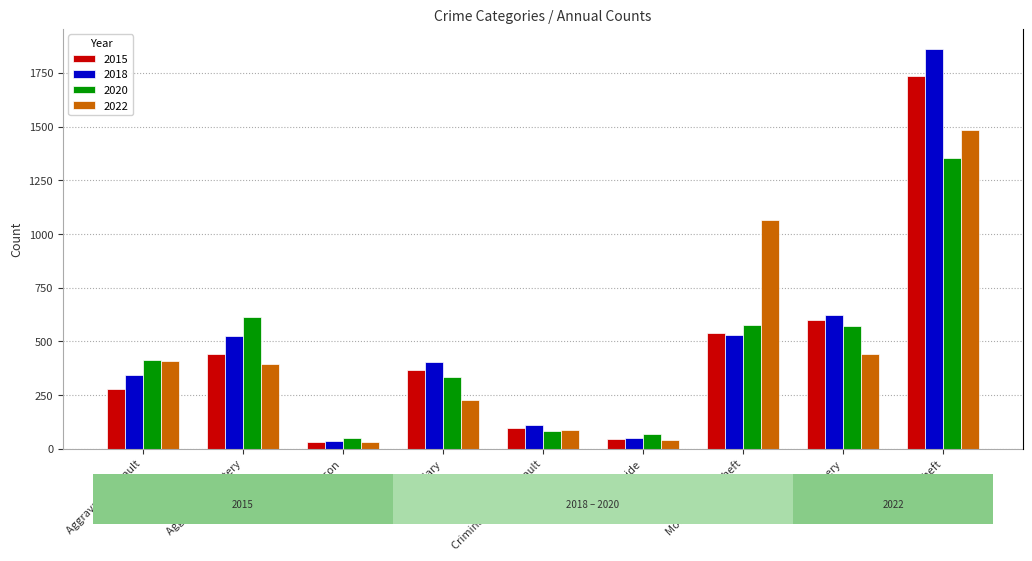

What is the sum of all 2022 values?

4180